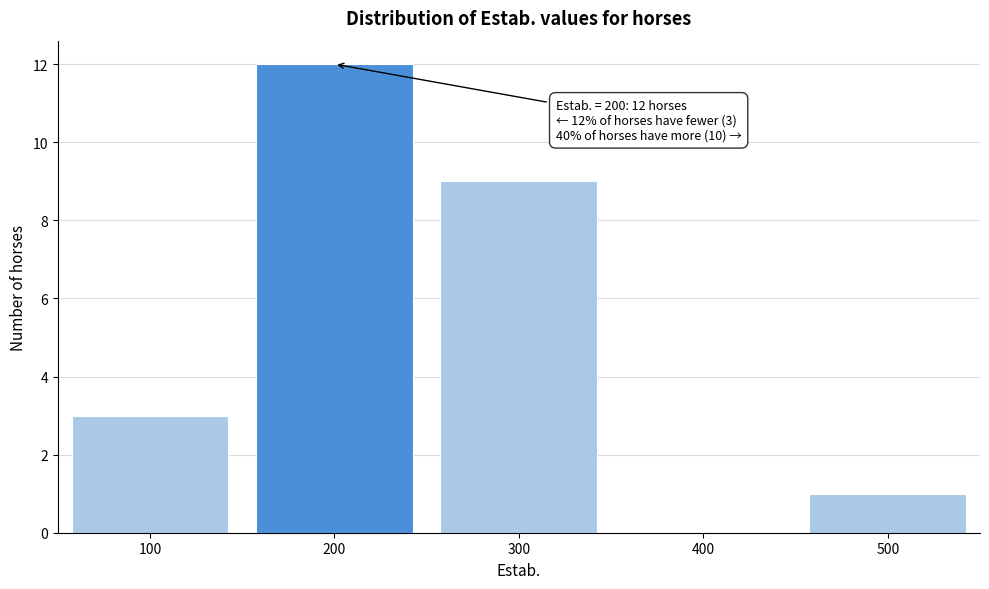

Which range on the x-axis has the tallest bar?

150 to 250